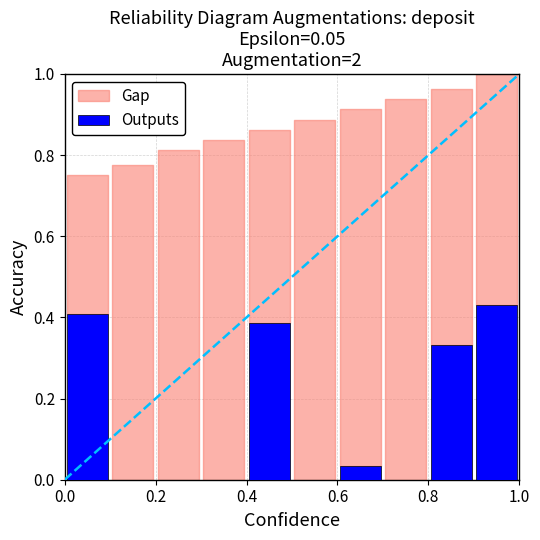

What is the sum of all values?

1.6